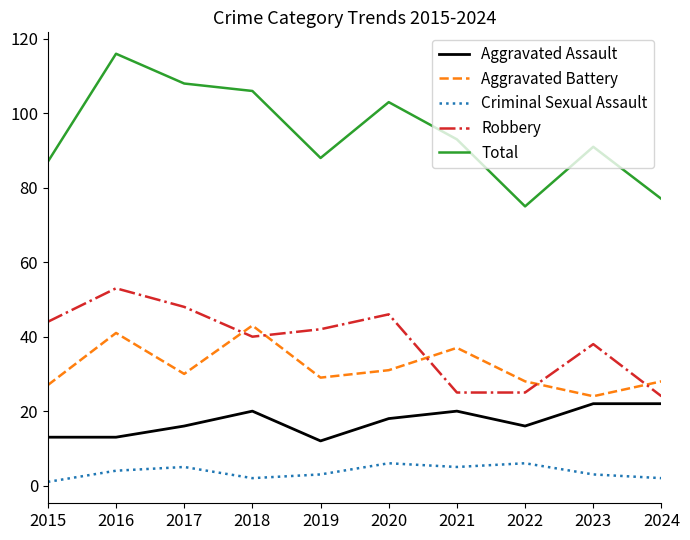

Which category has the highest value across all series?

2016